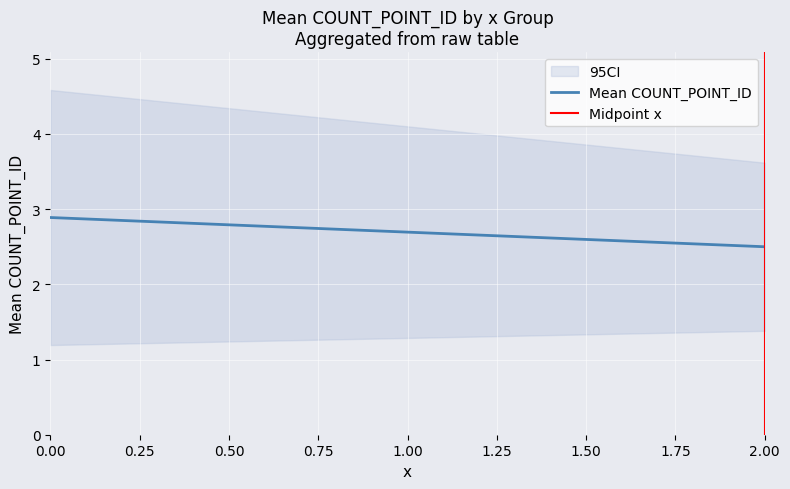

Rank the series by their maximum value, from highest to lowest.

Mean COUNT_POINT_ID, Midpoint x